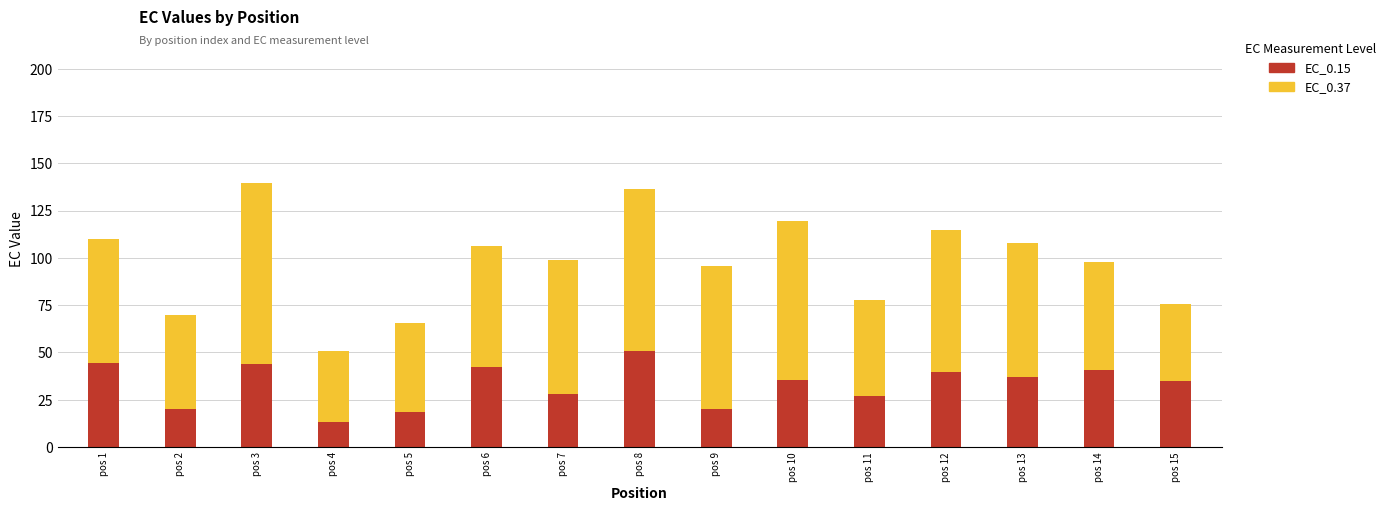

What is the minimum value for EC_0.15?

13.4